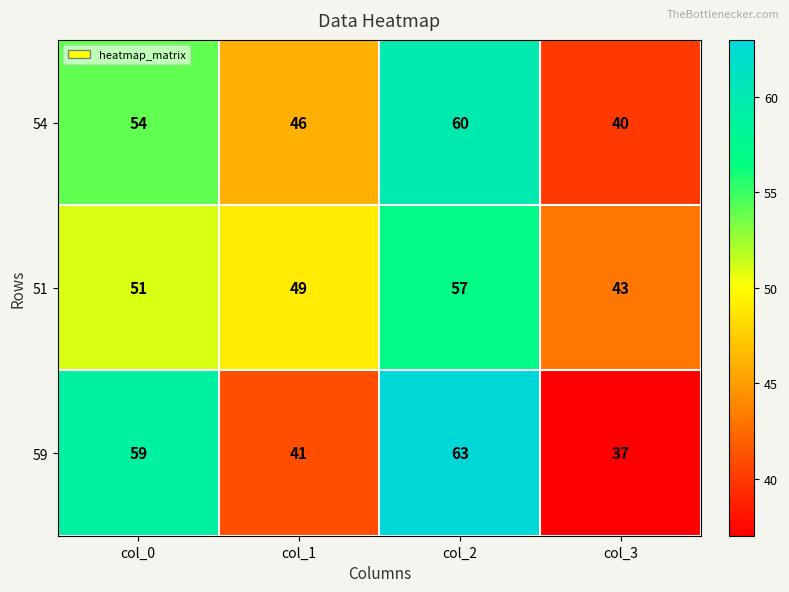

Rank the series by their maximum value, from lowest to highest.

51, 54, 59